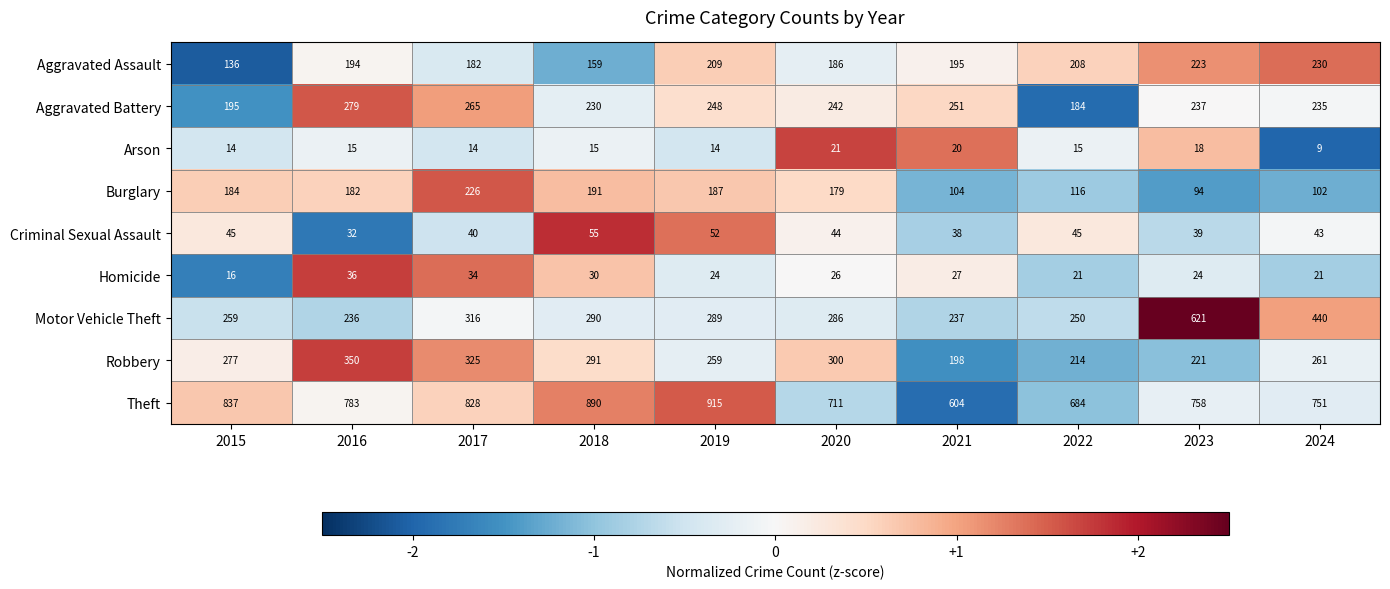

Is the value of Arson at 2016 greater than the value of Aggravated Battery at 2019?

No